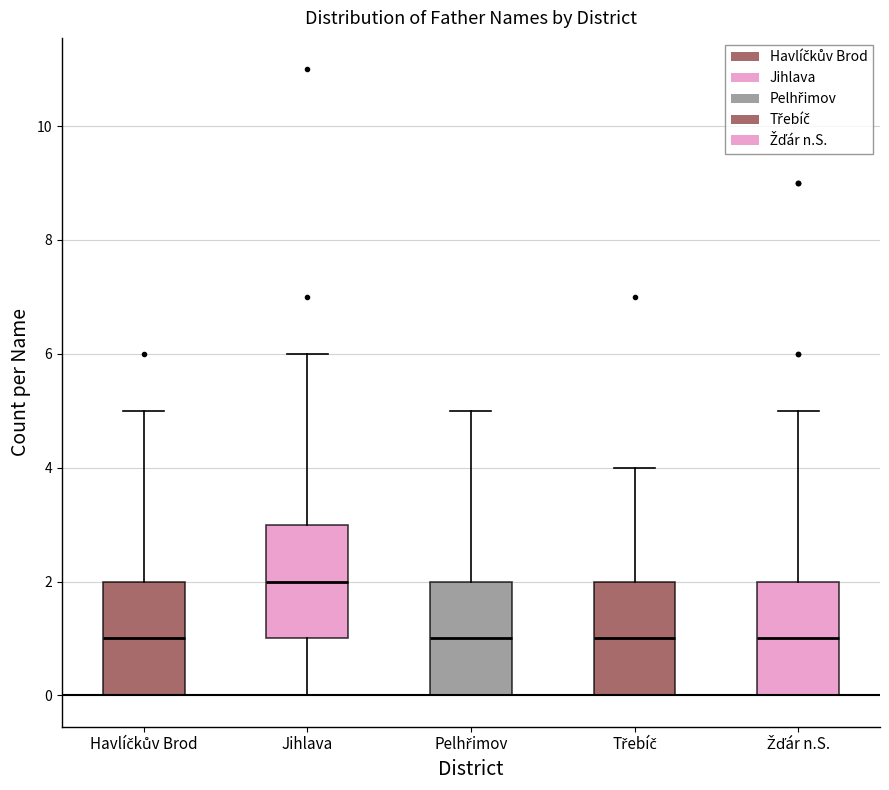

Where does the median line of the box for Jihlava sit on the y-axis? The values are not printed on the chart, so give them approximately, as read against the axis.

2